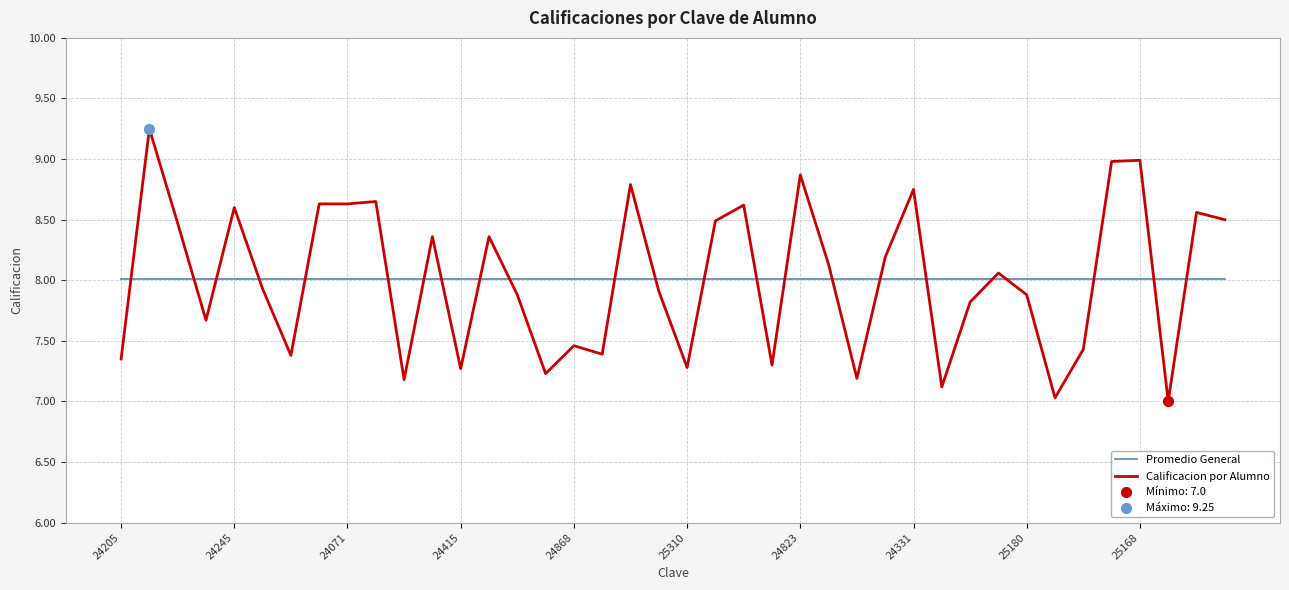

Which series has the widest spread of values?

Calificacion por Alumno